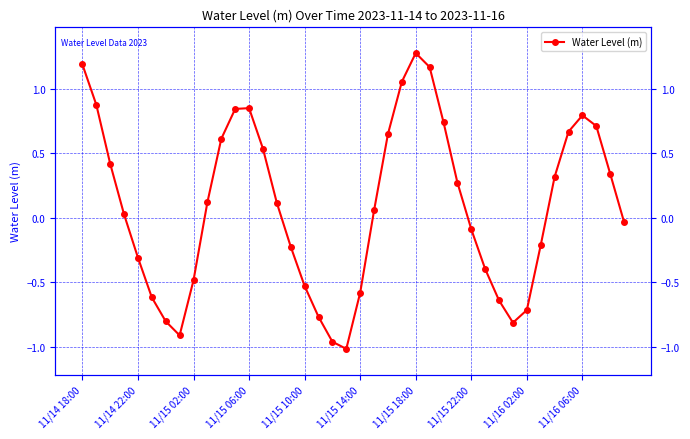

What is the value of the 24th point from the left?

1.1